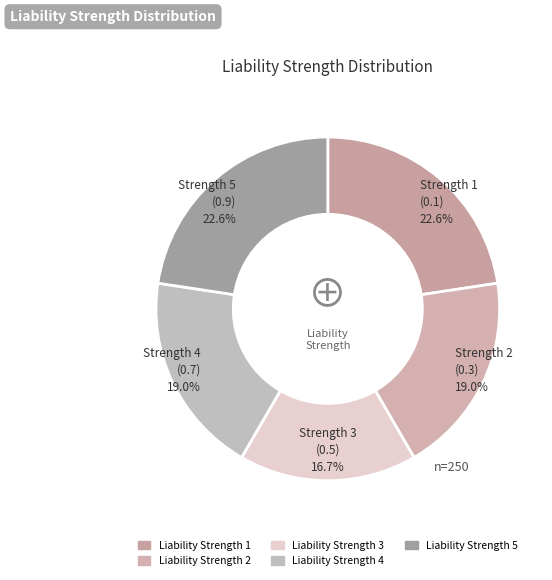

Count the number of slices in the pie.

5